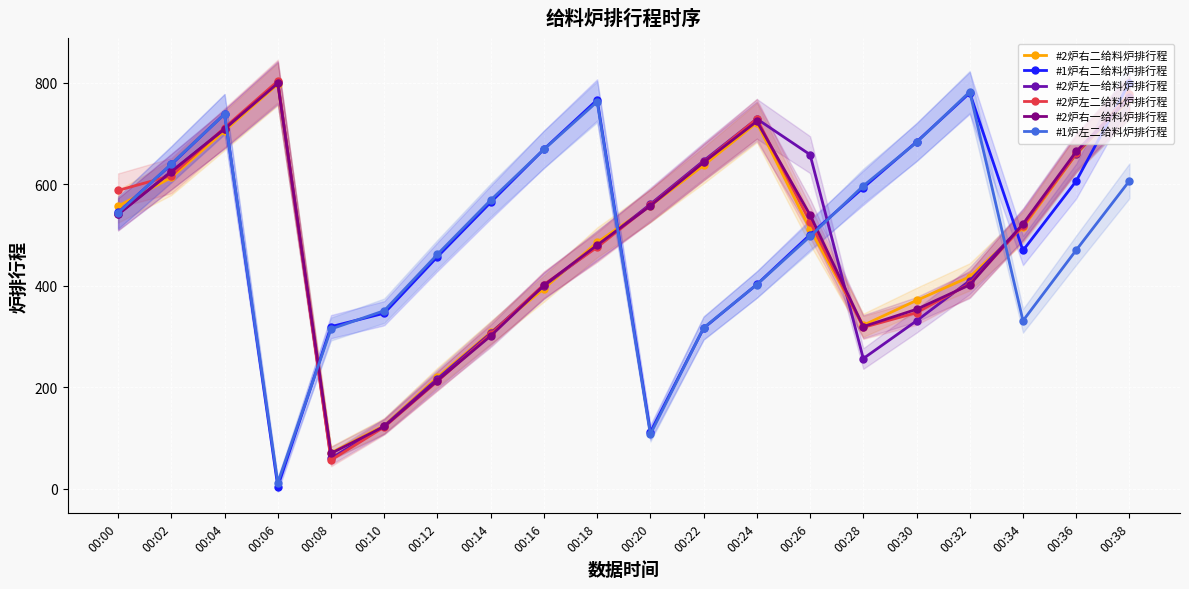

At which category does #1炉右二给料炉排行程 reach its first local peak?

00:04